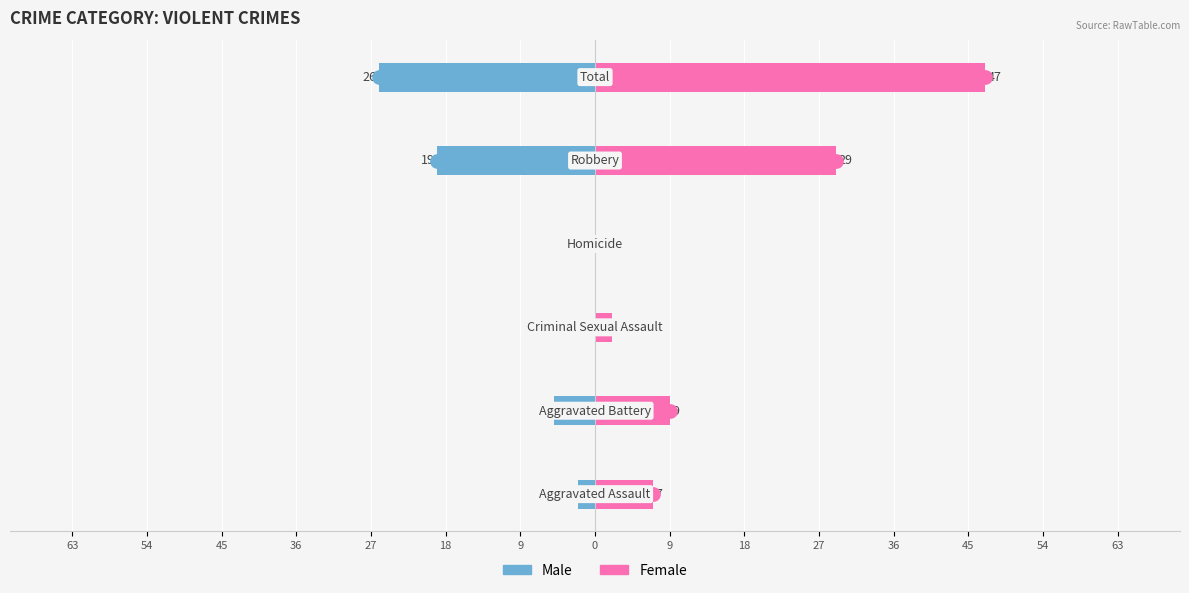

What is the minimum value for Male?

-26